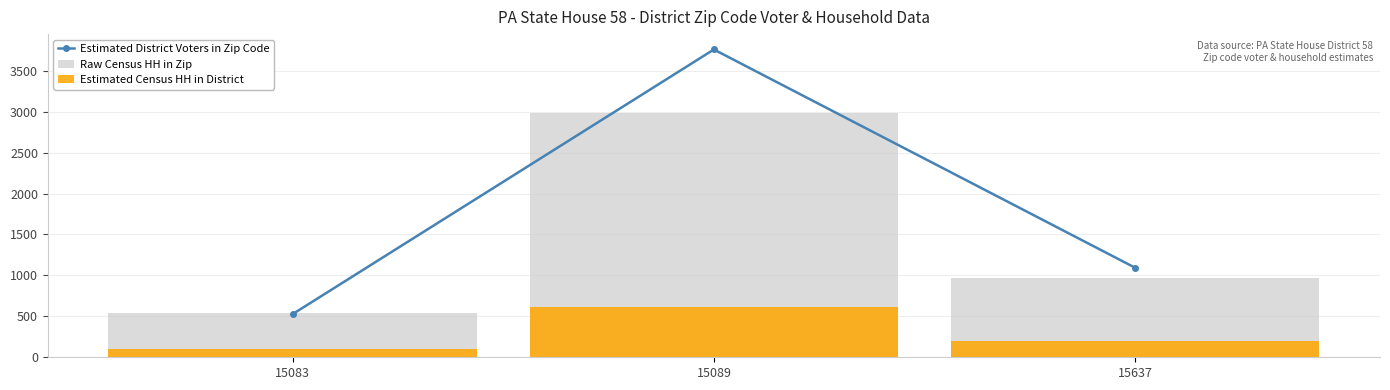

At which label does Estimated District Voters in Zip Code first exceed 1094?

15089